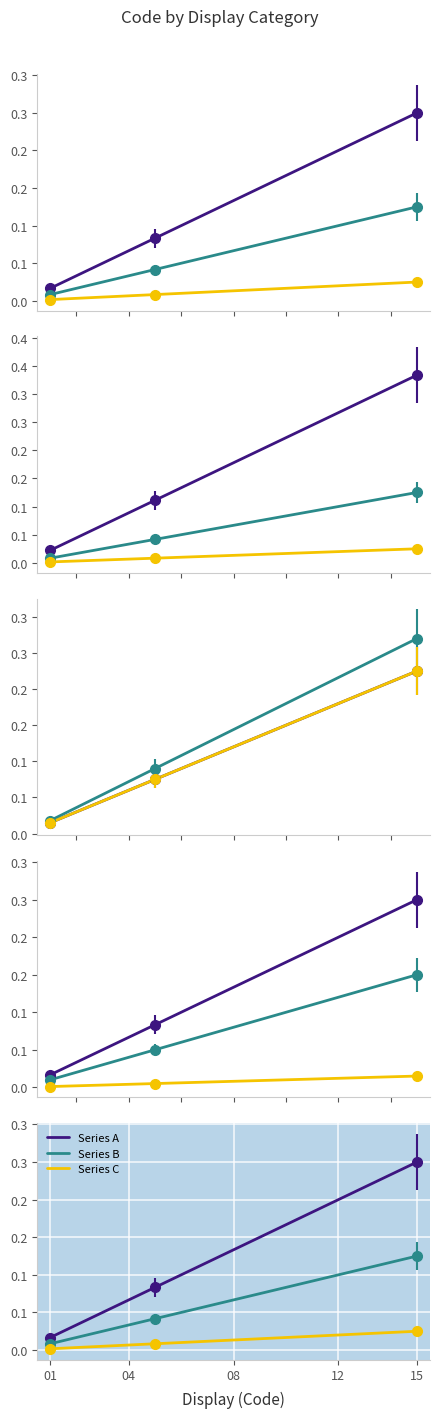

True or false: Series A and Series C intersect in this chart.

False